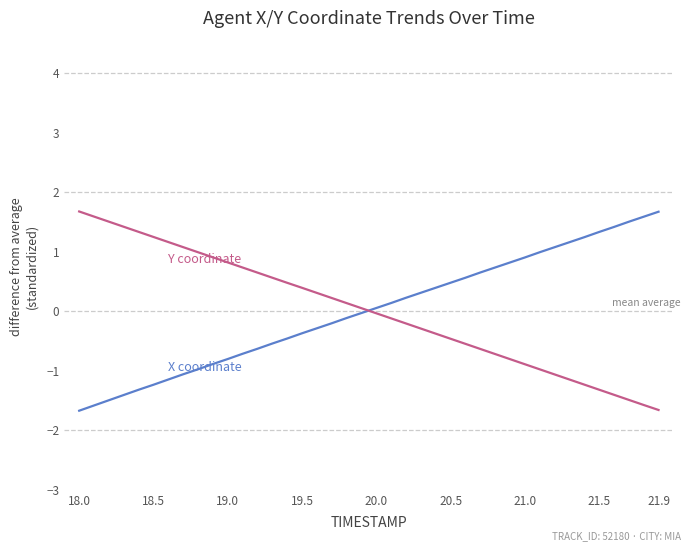

What is the maximum value shown in the chart?

1.7